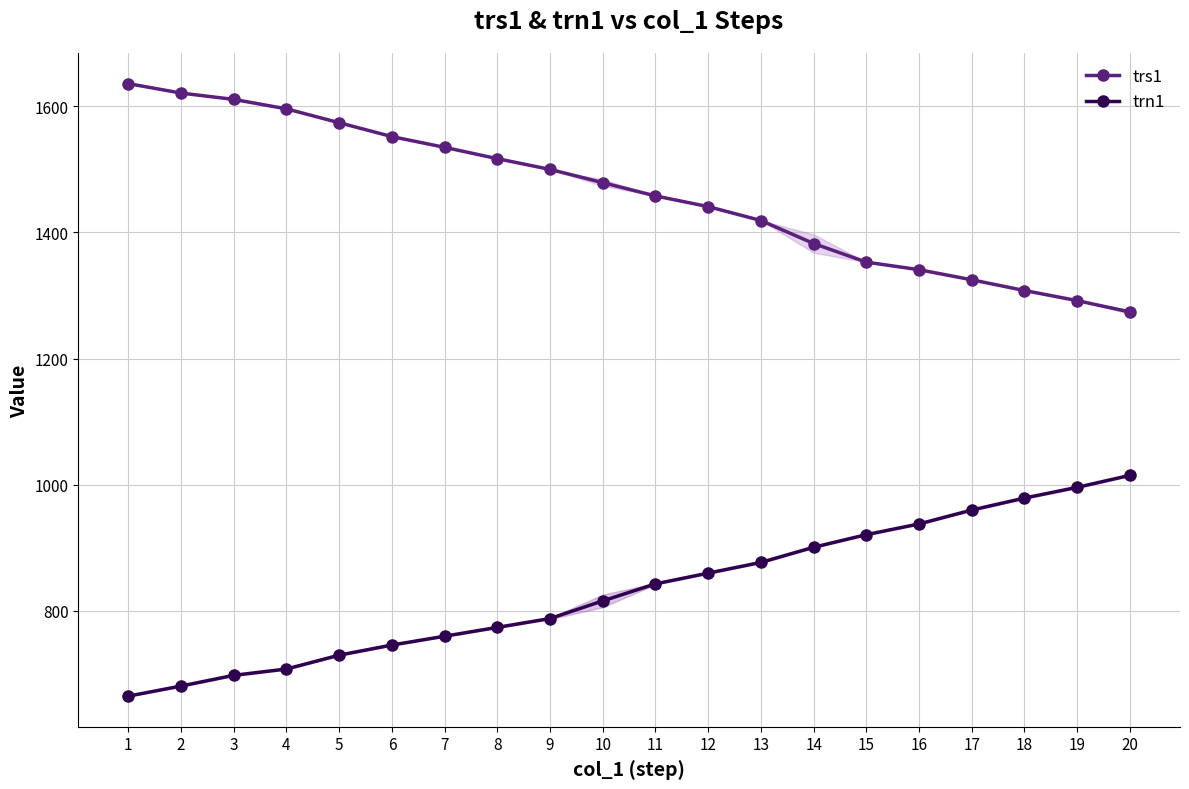

True or false: trn1 and trs1 intersect in this chart.

False